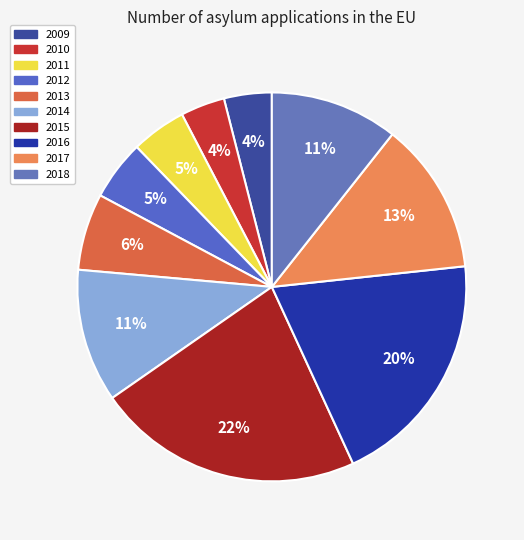

Does 2009 account for over 50% of the chart?

No